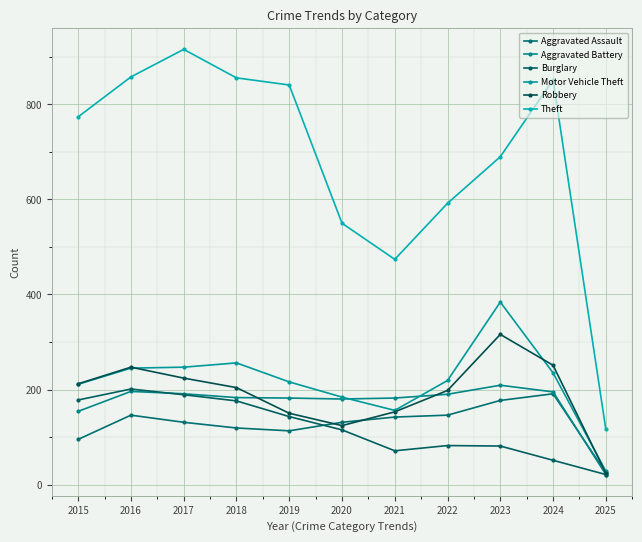

How many data points in Aggravated Battery are less than 183?

5